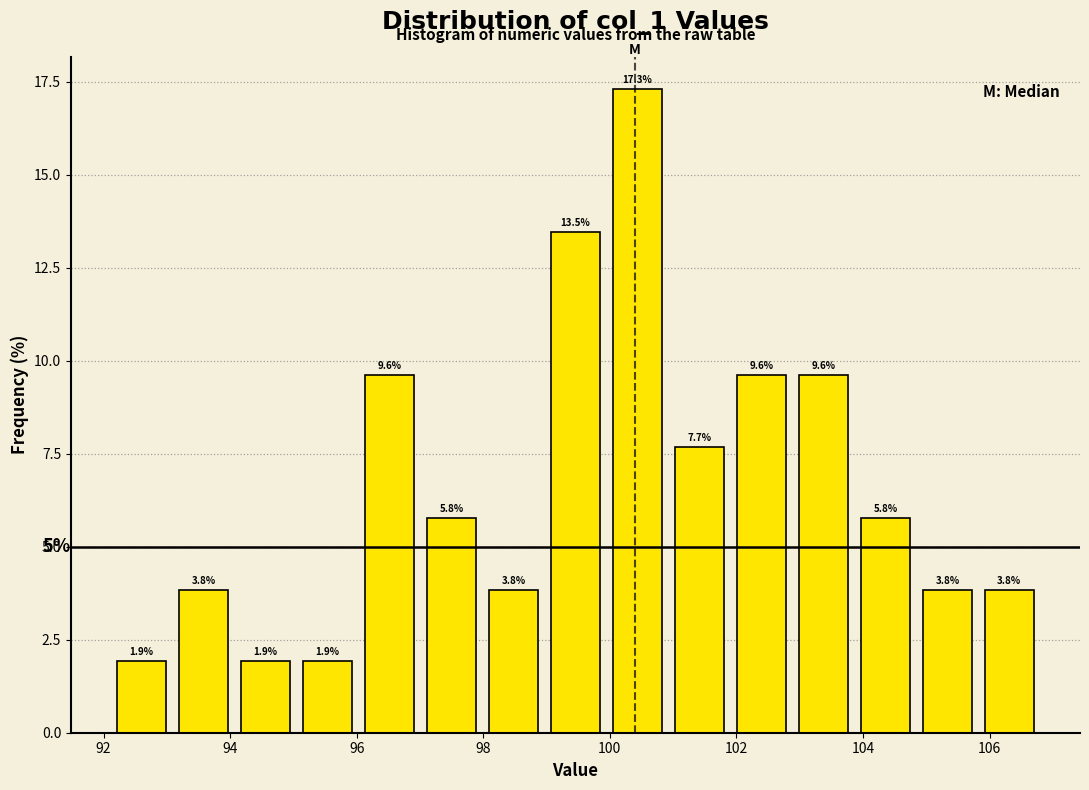

Which range on the x-axis has the tallest bar?

100.0 to 101.0